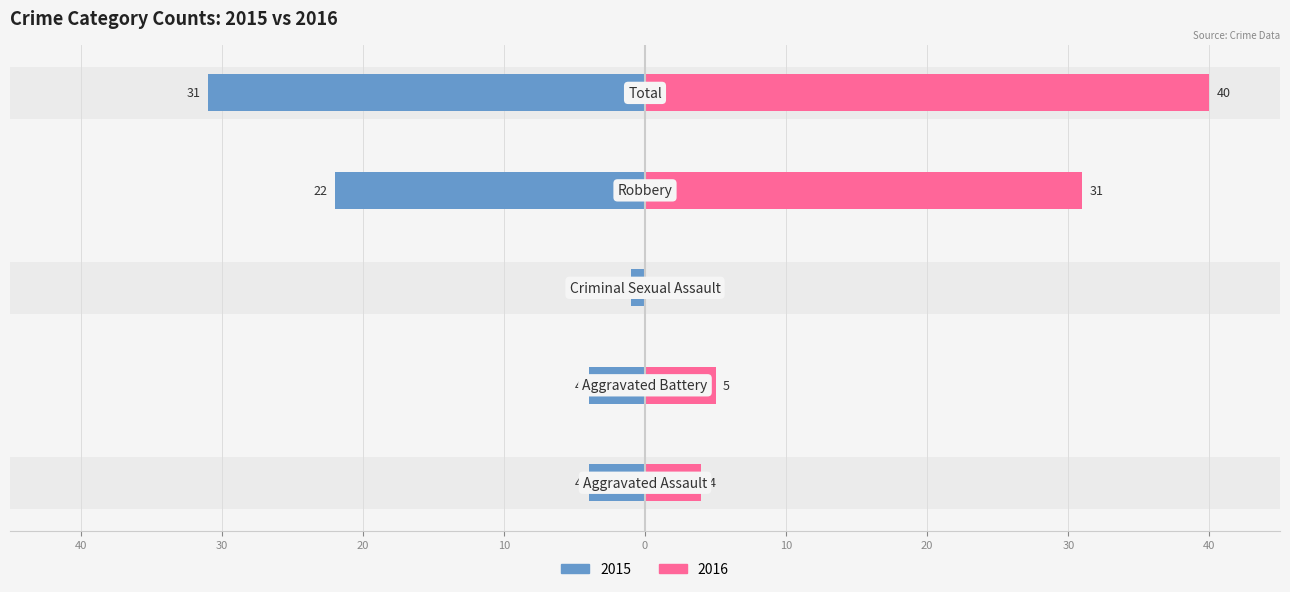

Is it true that 2020 equals 5 at Aggravated Assault?

False